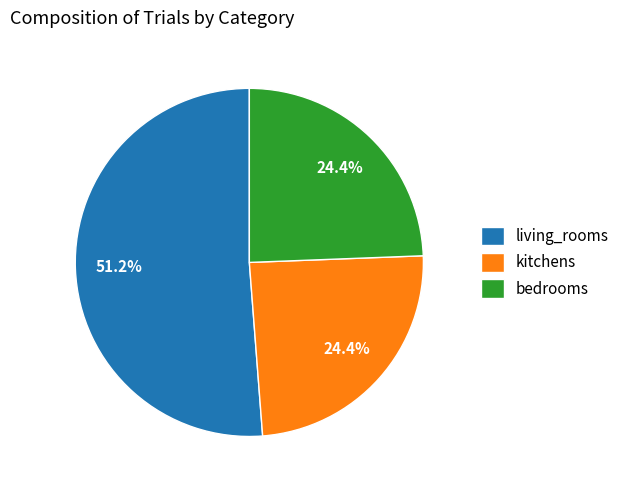

What is the majority slice?

living_rooms